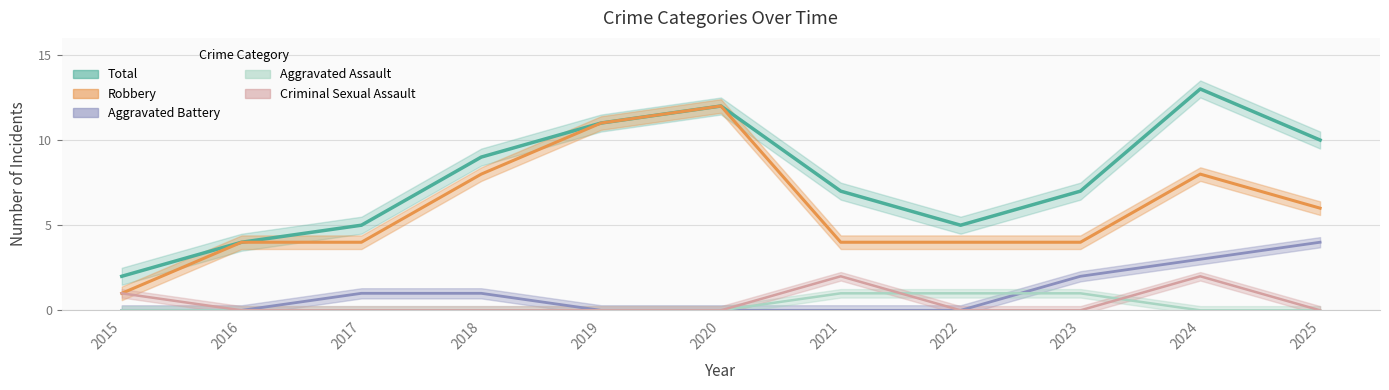

The value of Total at 2025 is 2. True or false?

False